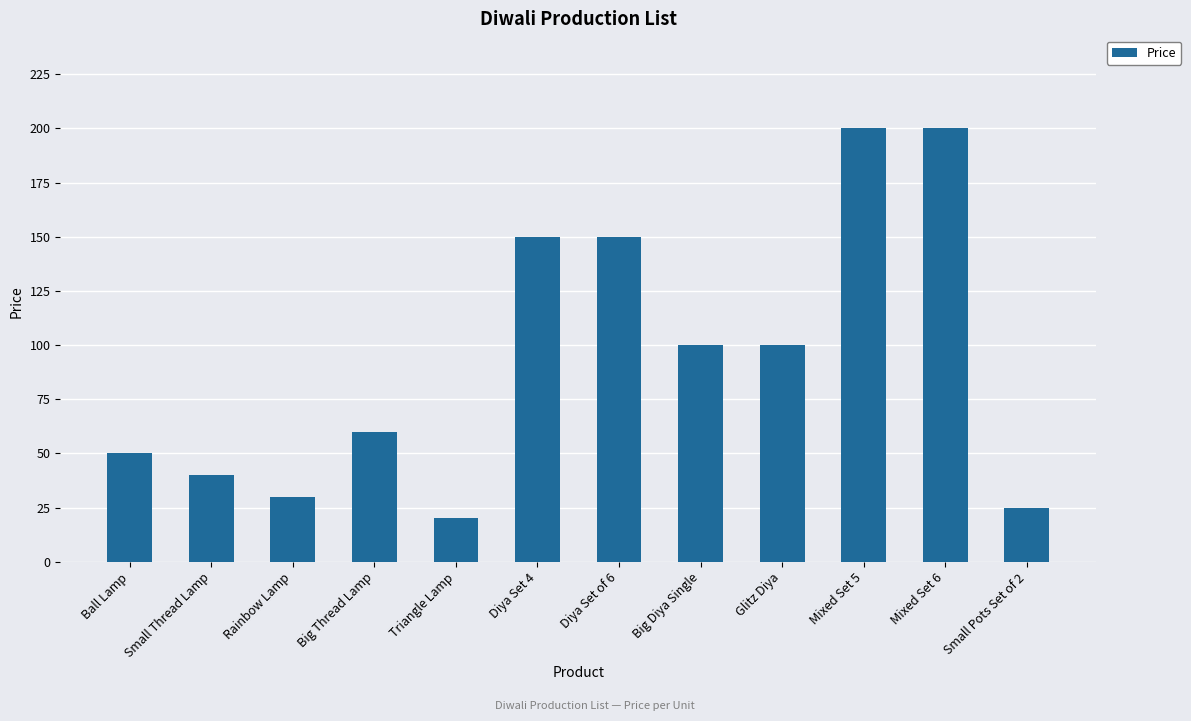

What is the label of the 3rd bar from the left?

Rainbow Lamp